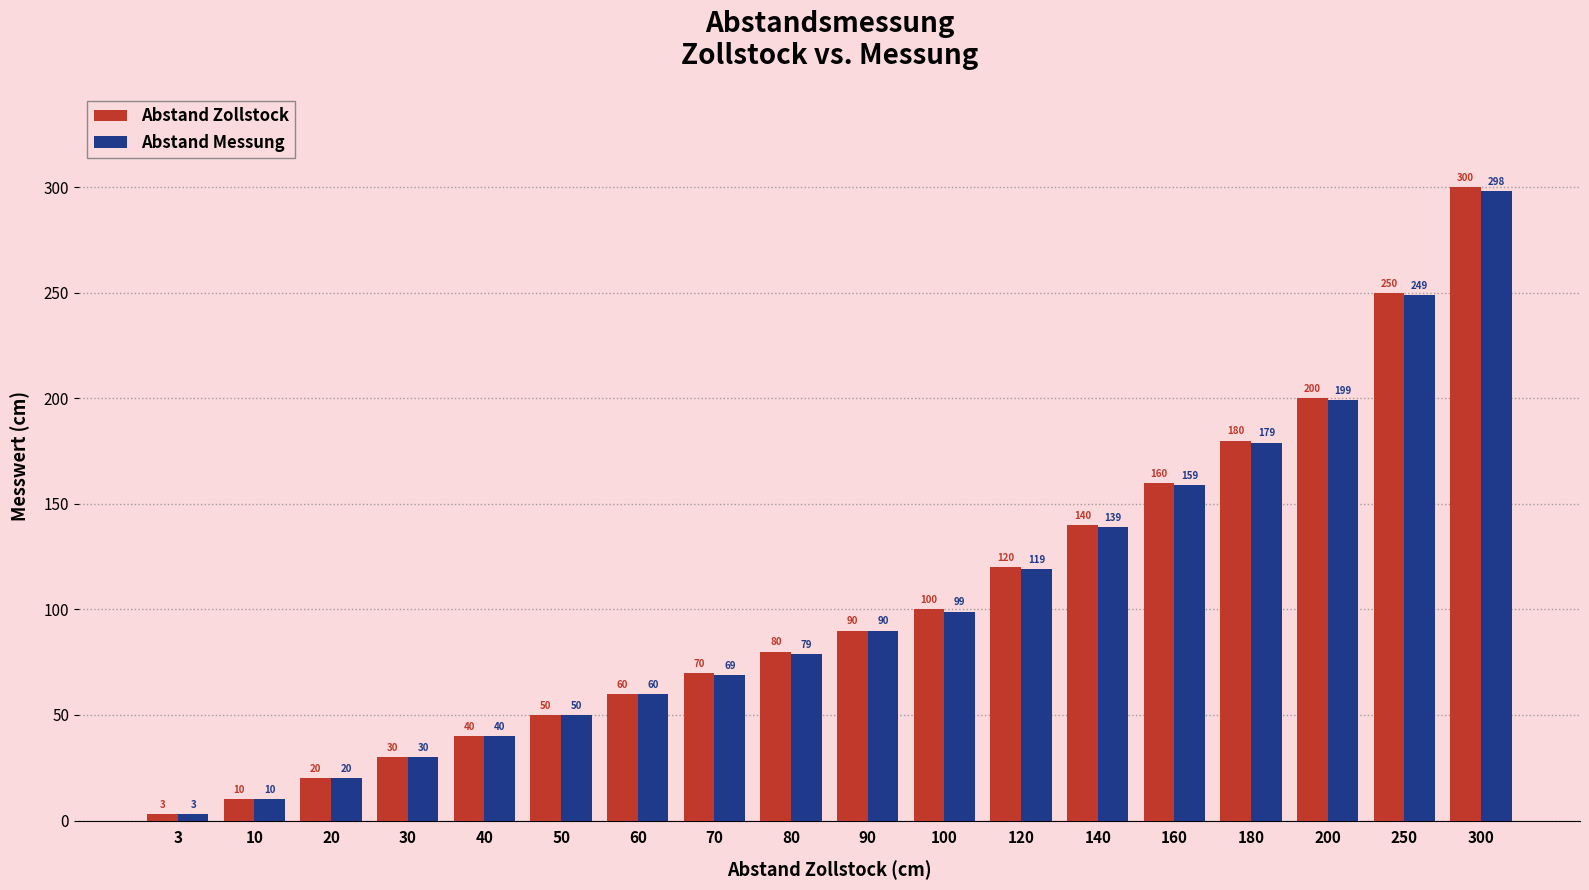

Which series changed the most between 10 and 180?

Abstand Zollstock